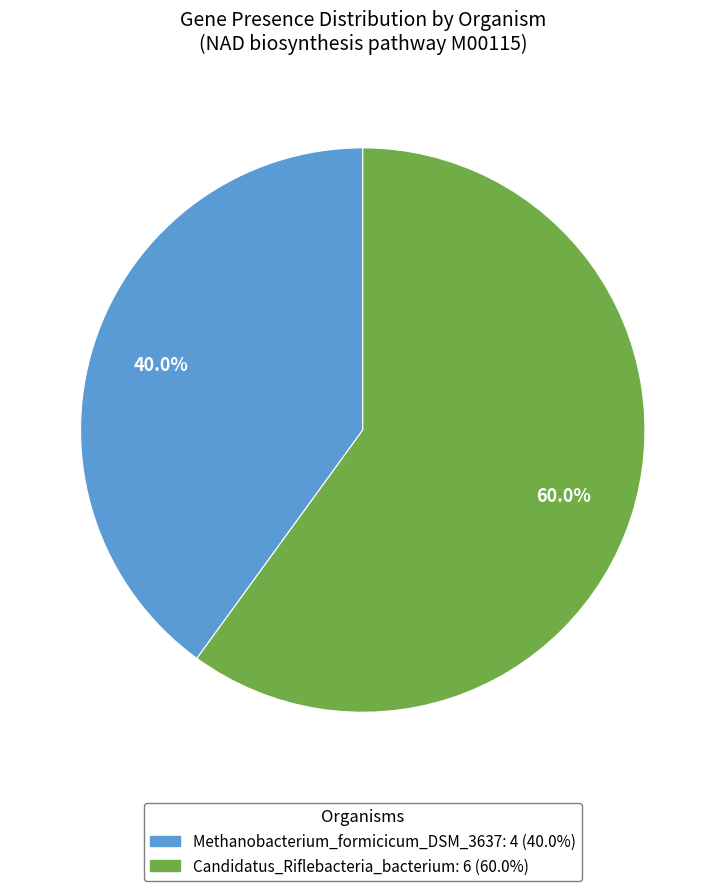

Is the sum of Candidatus_Riflebacteria_bacterium and Methanobacterium_formicicum_DSM_3637 greater than half?

Yes